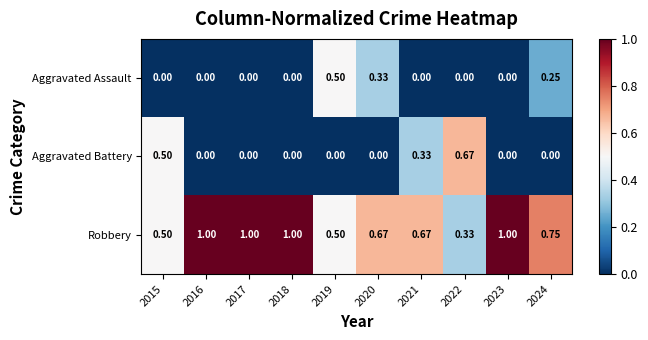

How many distinct data groups are displayed?

3